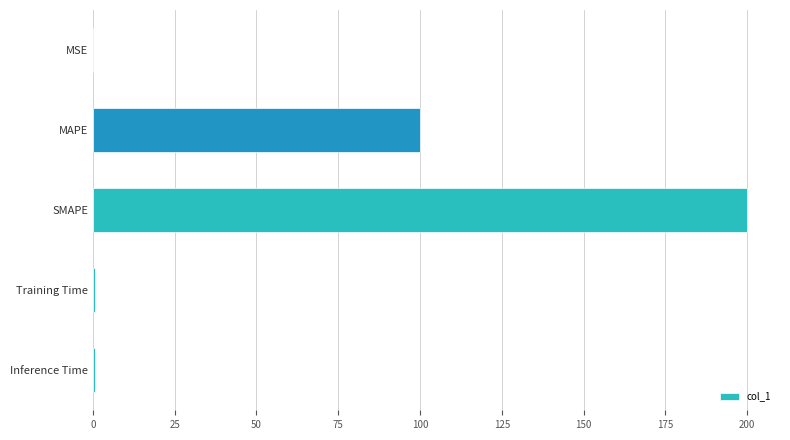

What is the sum of all values?

301.6